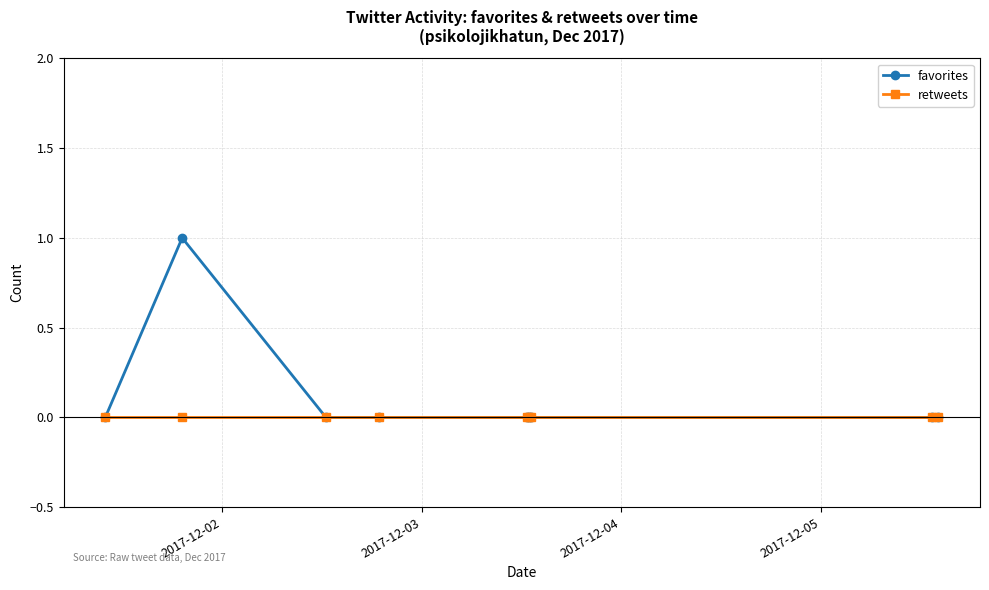

Which series has the widest spread of values?

favorites